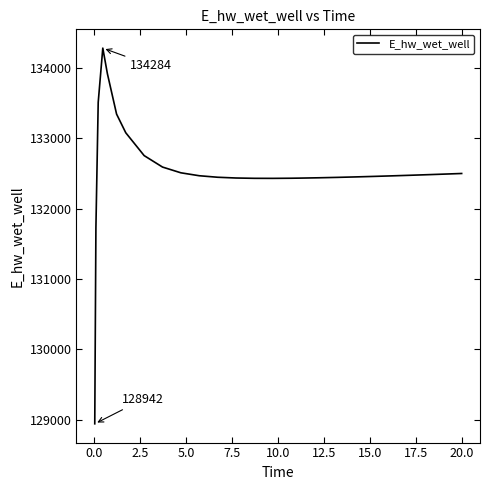

What is the smallest value displayed?

128942.3